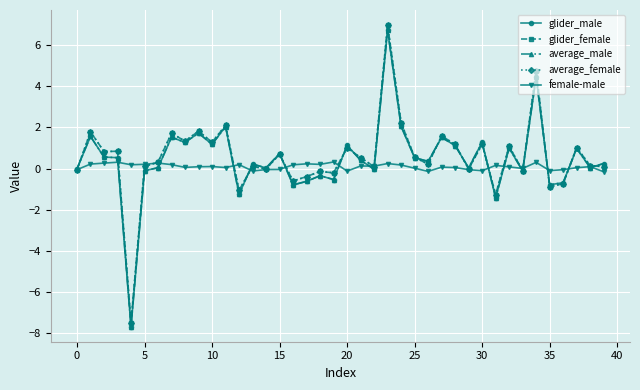

What is the highest value of the average_male series?

6.7